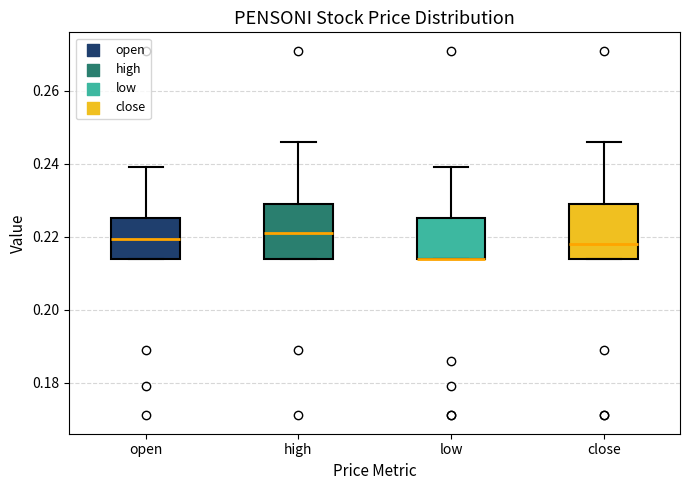

Where does the upper whisker of the box for low end on the y-axis? The values are not printed on the chart, so give them approximately, as read against the axis.

0.240